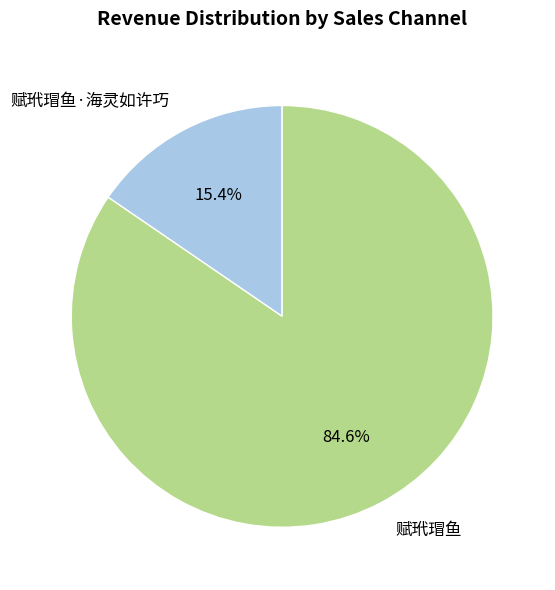

Which slice represents more than half of the pie?

赋玳瑁鱼